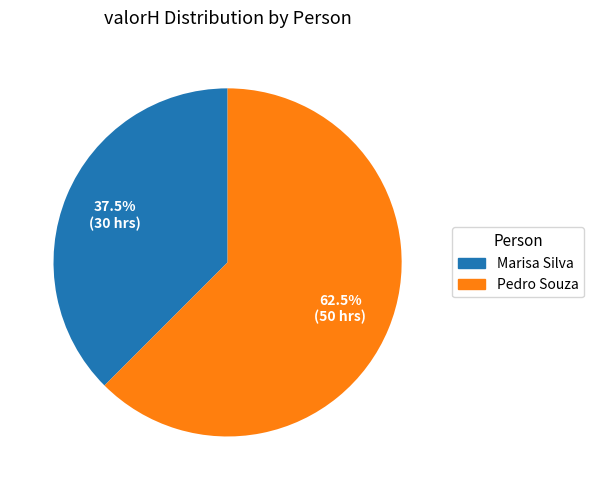

Between Marisa Silva and Pedro Souza, which is larger?

Pedro Souza